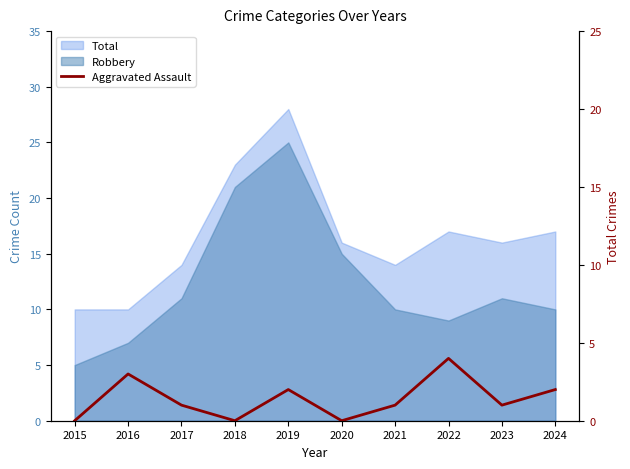

Is it true that the value at 2017 is 2?

False